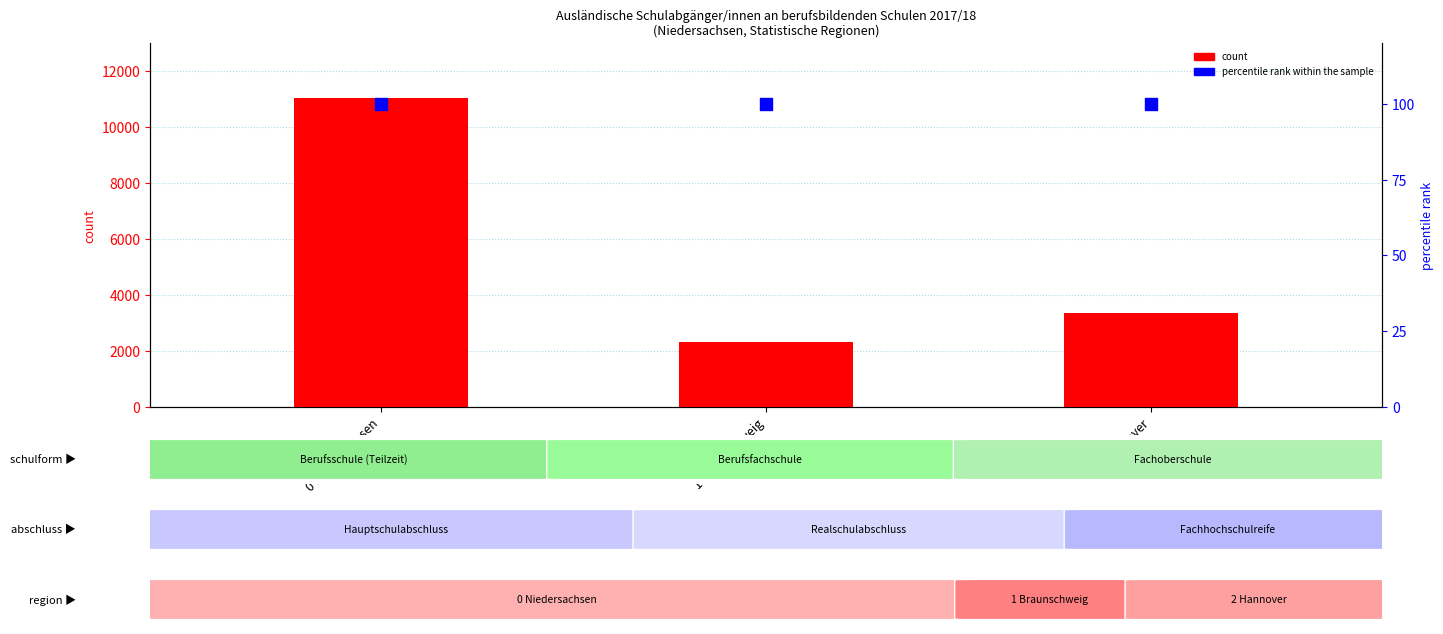

At which category is the sum across all series the highest?

0 Niedersachsen